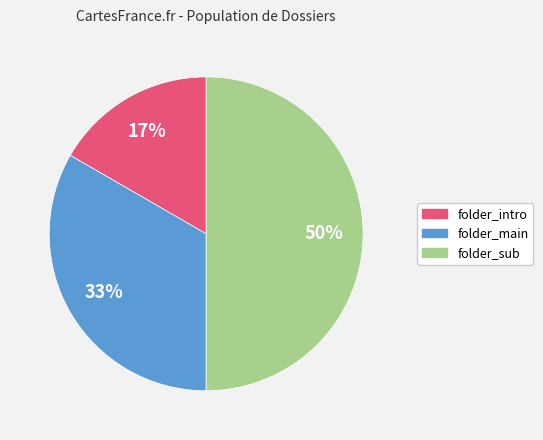

What percentage is the folder_main slice, to the nearest percent?

33%